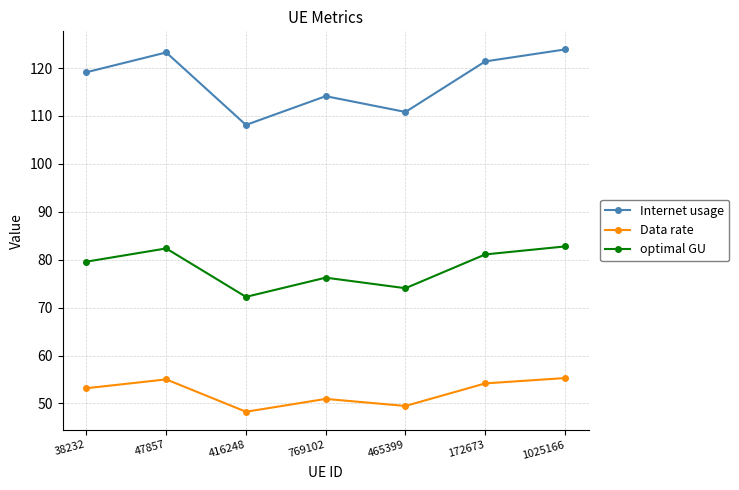

Read the optimal GU value at 38232.

79.6